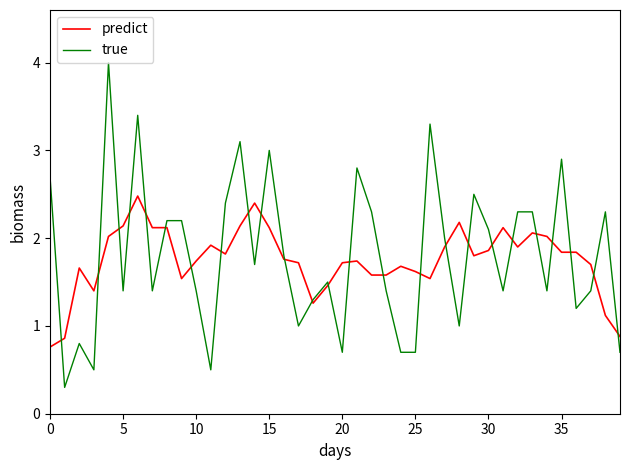

How many lines are shown in the chart?

2